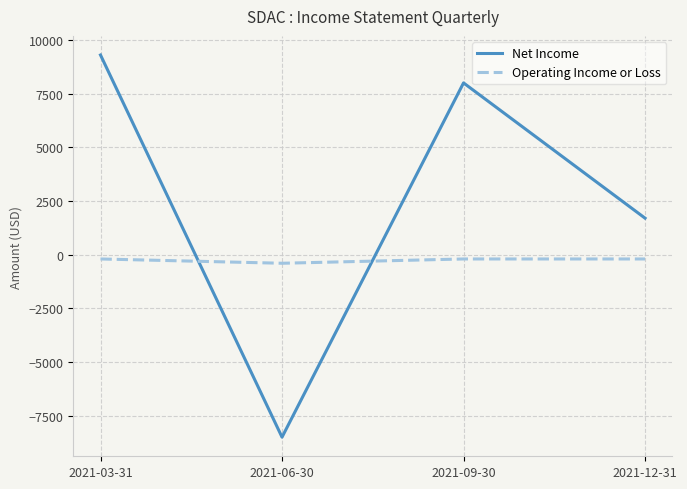

True or false: Net Income has more than 0 points higher than both neighbors.

True